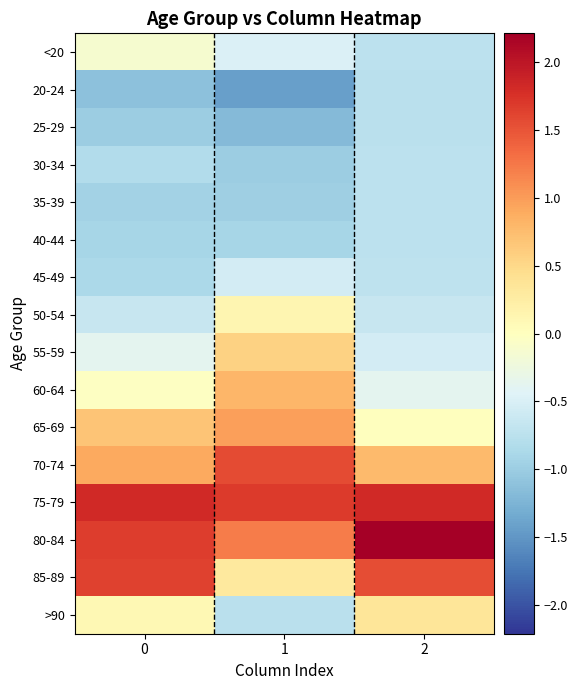

What is the spread (max minus min) of values at 1?

3.1